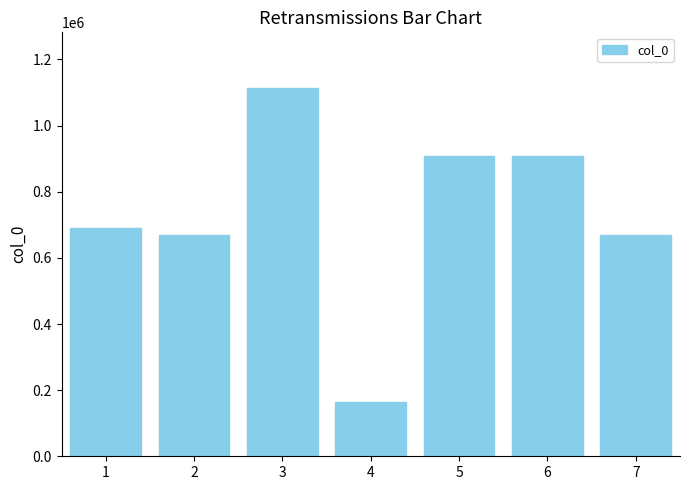

What is the sum of all values?

5127308